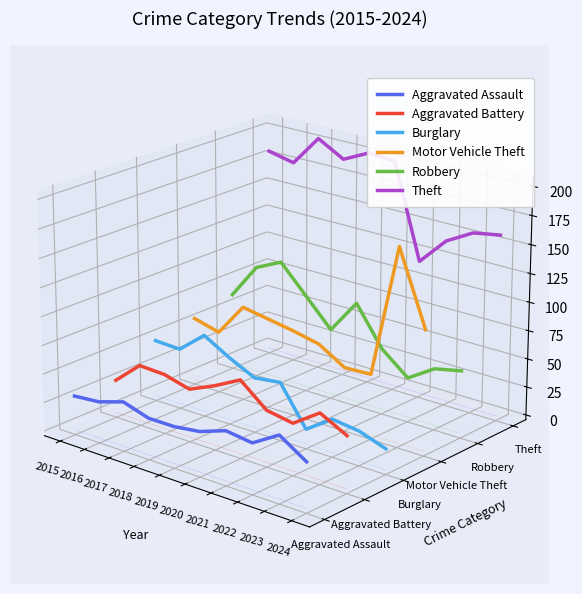

At which category does Theft reach its first local peak?

2017